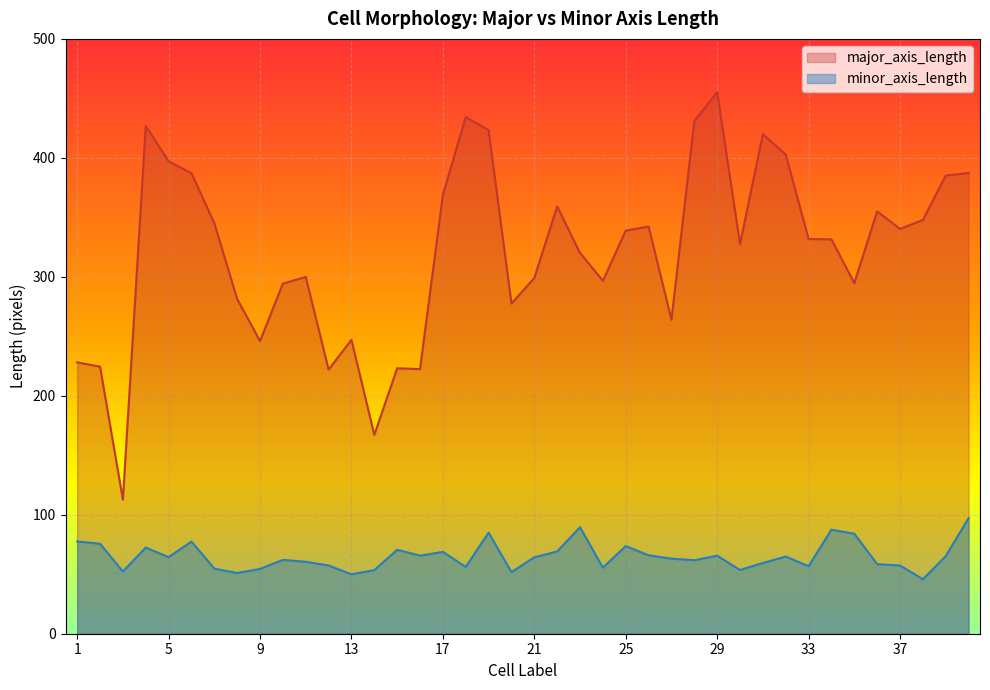

What is the minimum value shown in the chart?

45.8